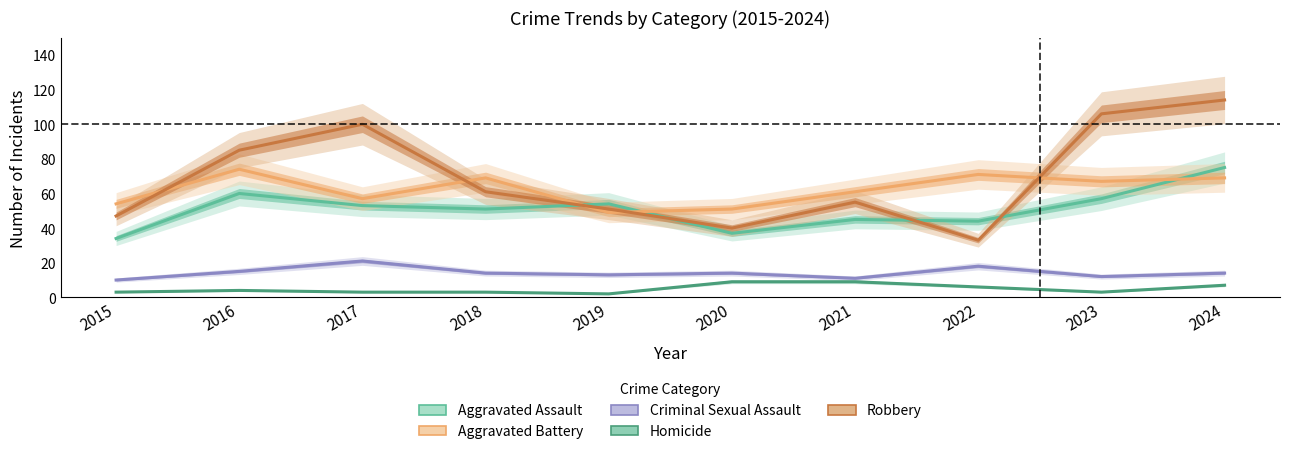

What is the difference between the maximum and minimum values in the Criminal Sexual Assault series?

11